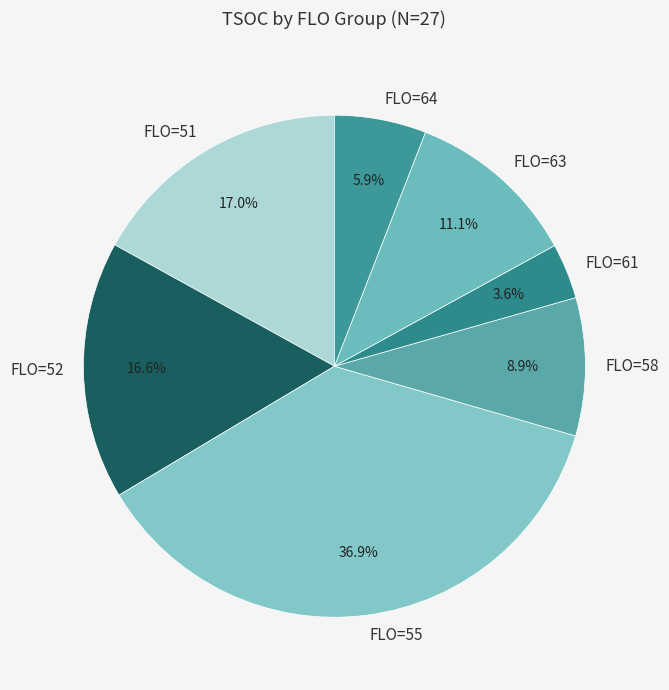

Approximately how many times larger is the value at FLO=64 compared to FLO=51?

0.3